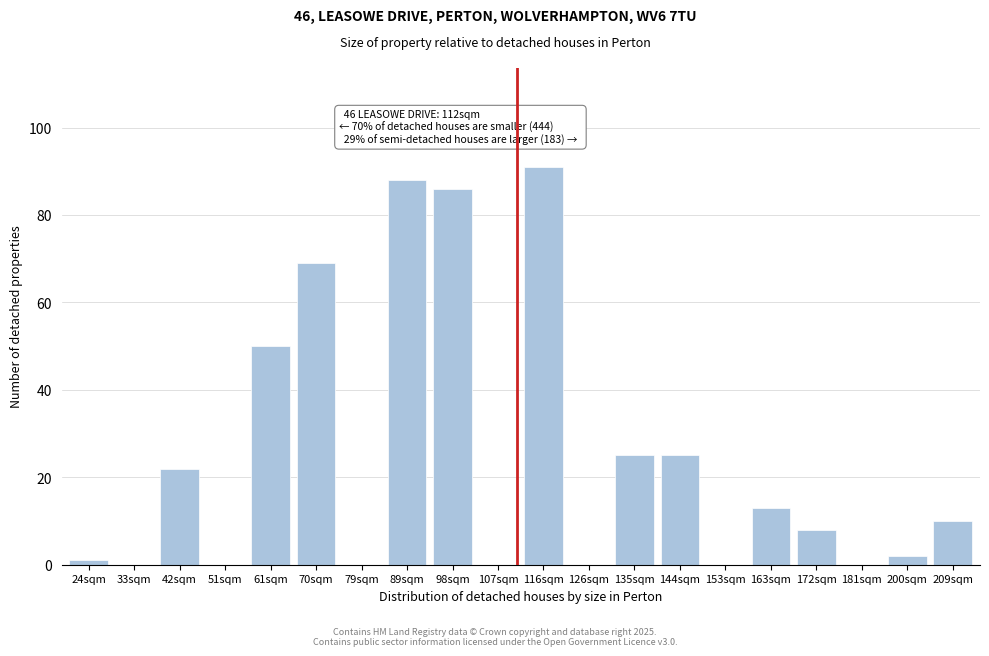

Reading left to right, list all the values displayed in this chart.

24sqm=1	33sqm=0	42sqm=22	51sqm=0	61sqm=50	70sqm=69	79sqm=0	89sqm=88	98sqm=86	107sqm=0	116sqm=91	126sqm=0	135sqm=25	144sqm=25	153sqm=0	163sqm=13	172sqm=8	181sqm=0	200sqm=2	209sqm=10